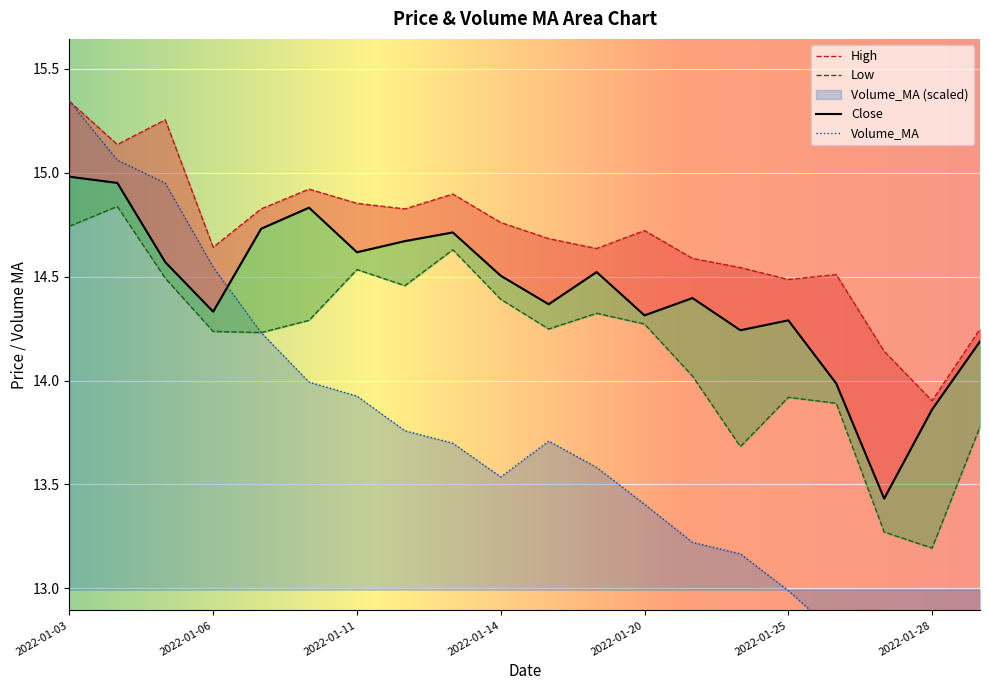

Count the number of categories in the chart.

20